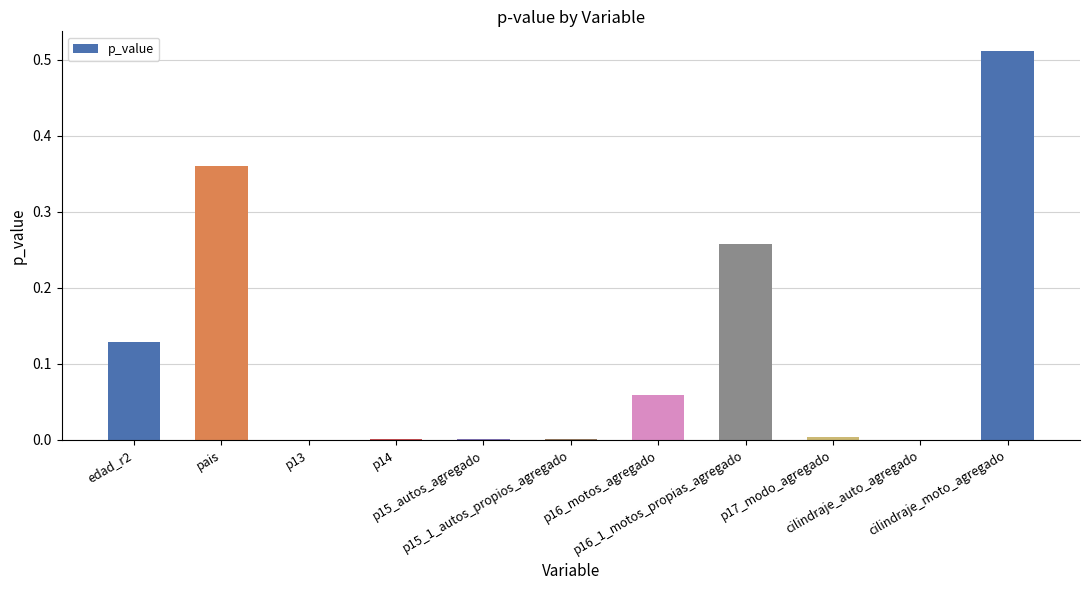

What is the sum of all values?

1.3